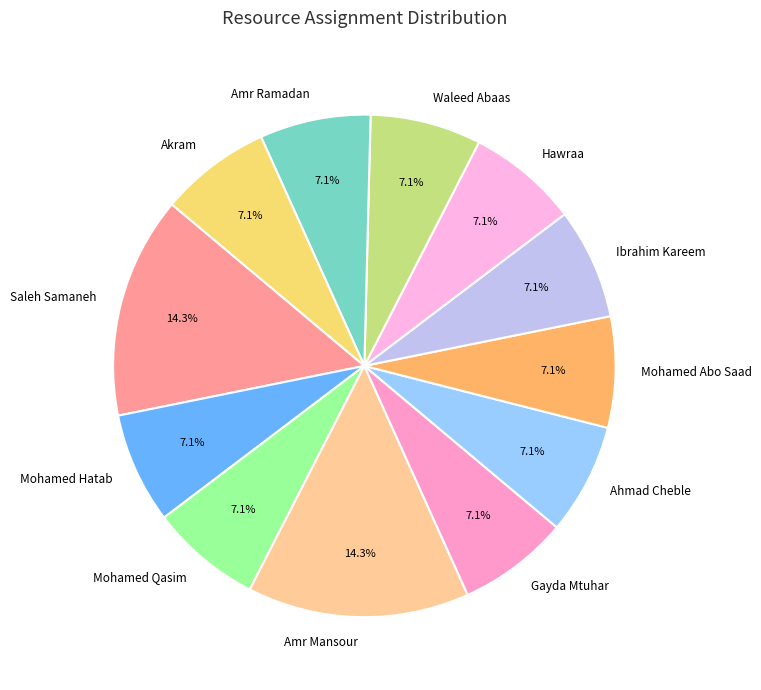

Is there any slice that represents more than half of the pie?

No